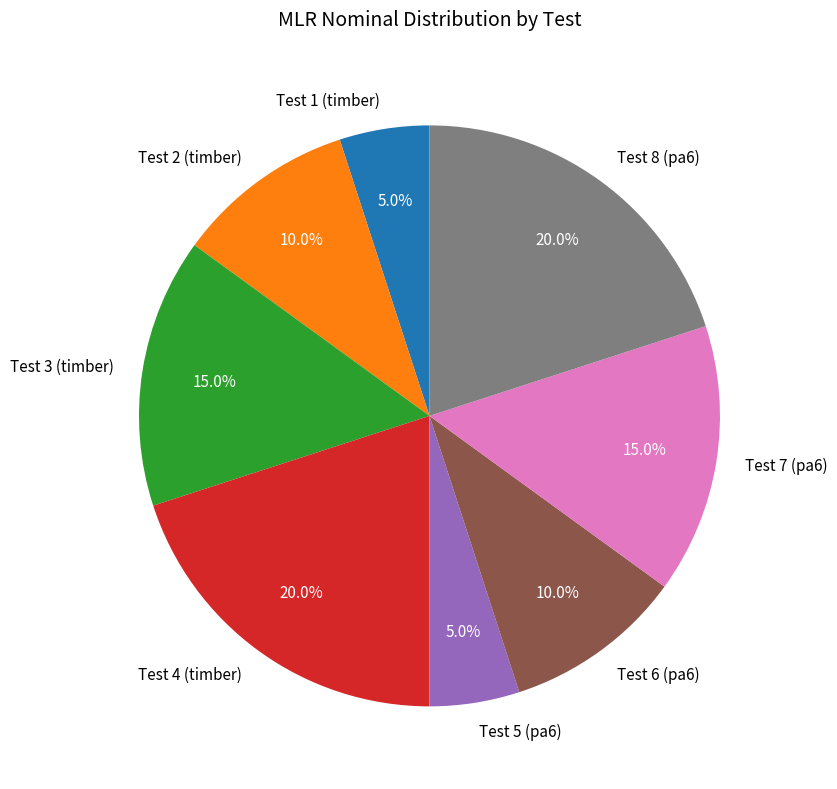

How many segments does this pie chart have?

8